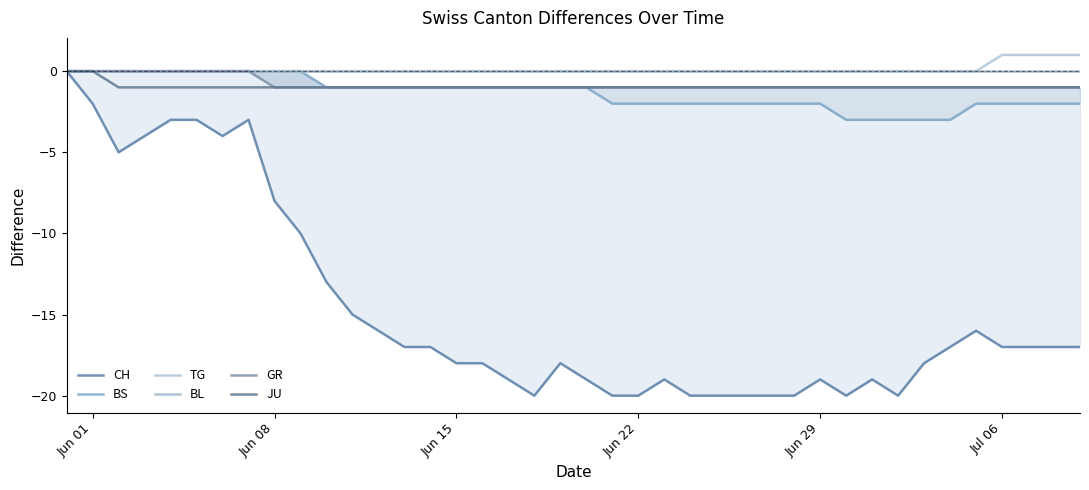

Does the chart display data point markers on the line(s)?

No